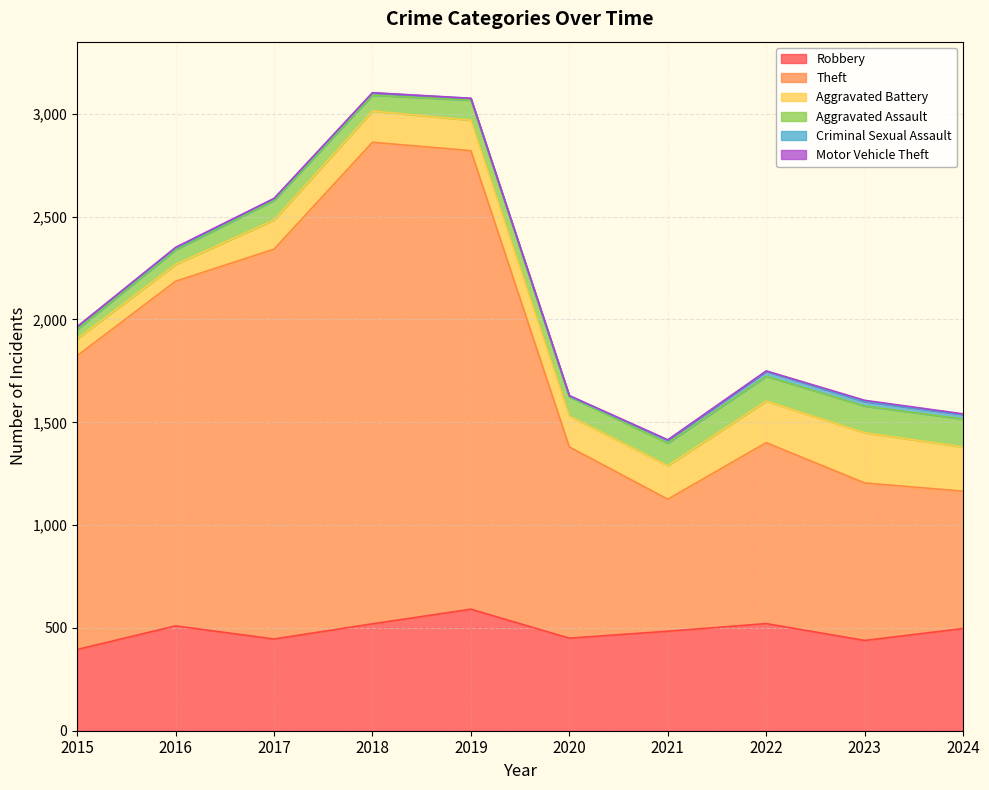

In Aggravated Battery, how many points are higher than both neighbors (excluding endpoints)?

2